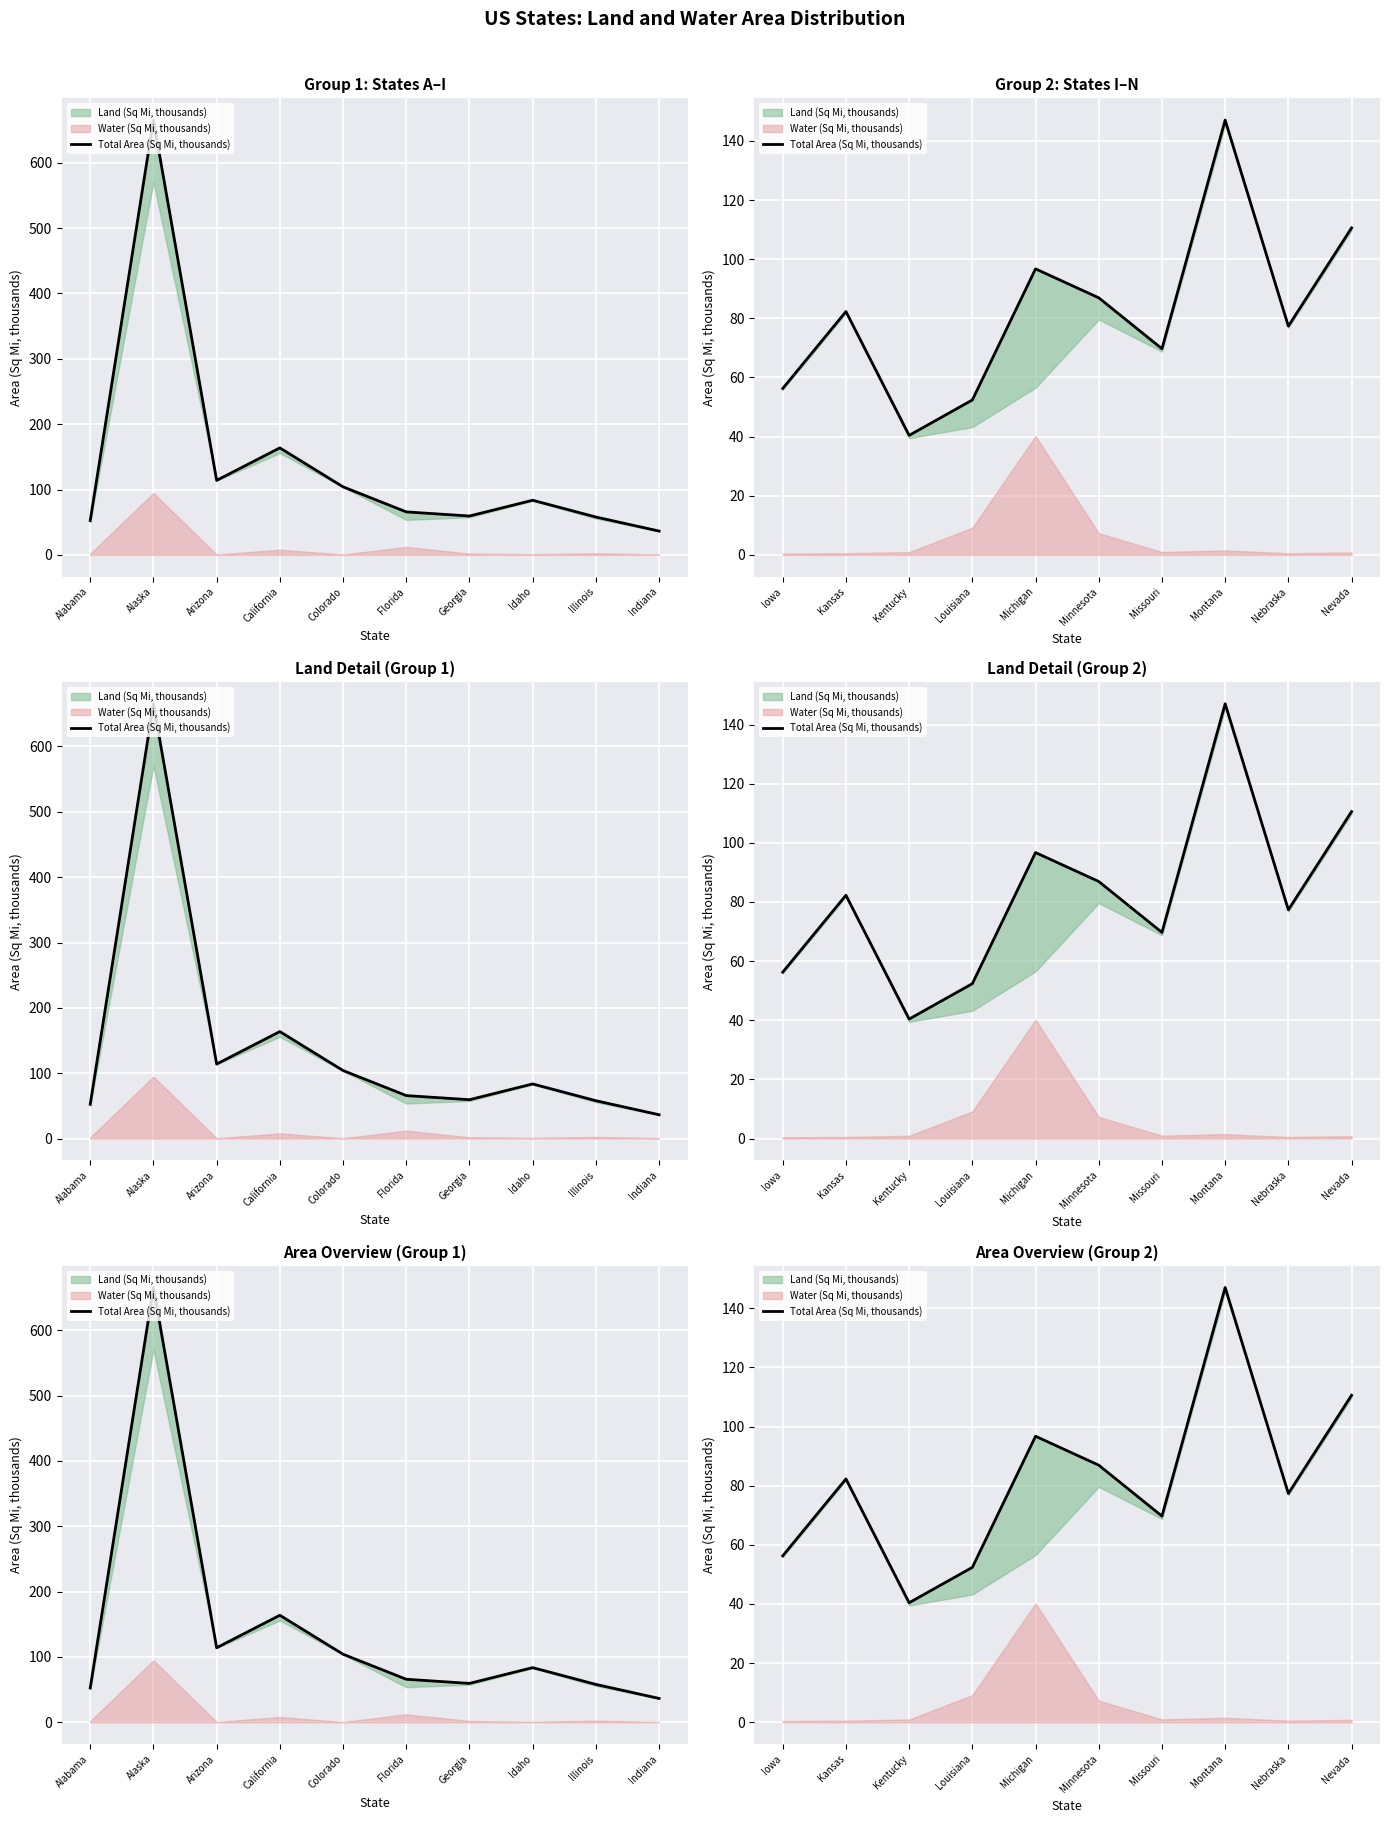

What position from the right is Missouri?

4